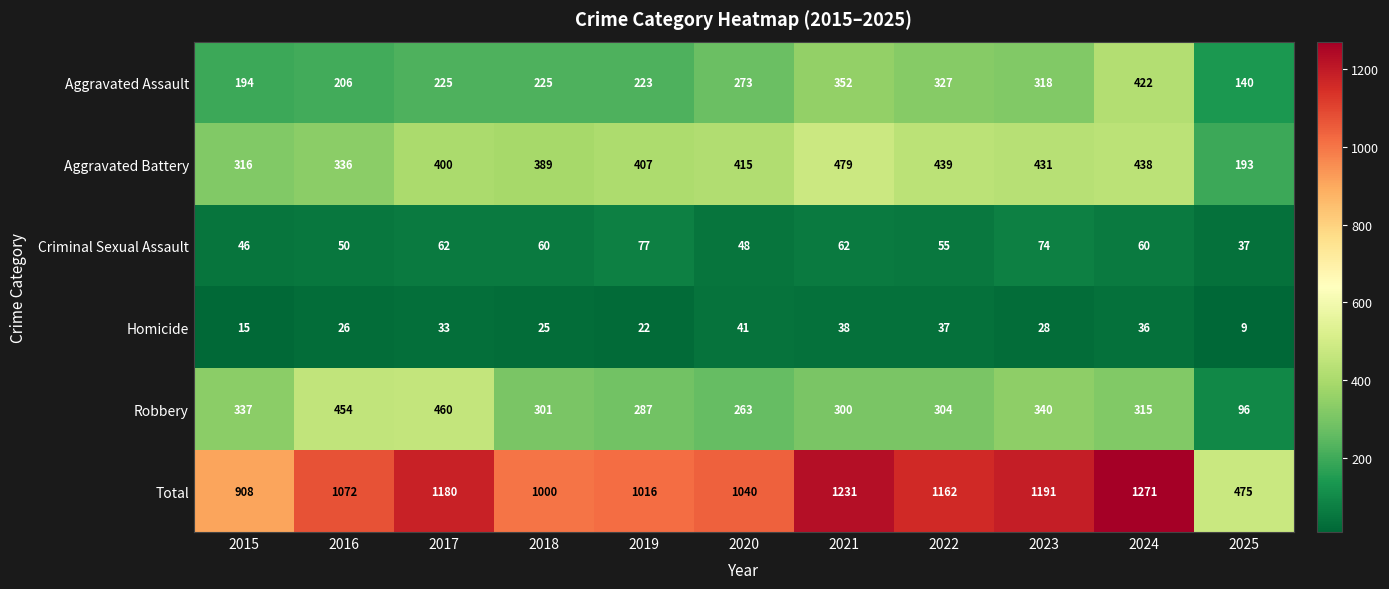

How many distinct data groups are displayed?

6